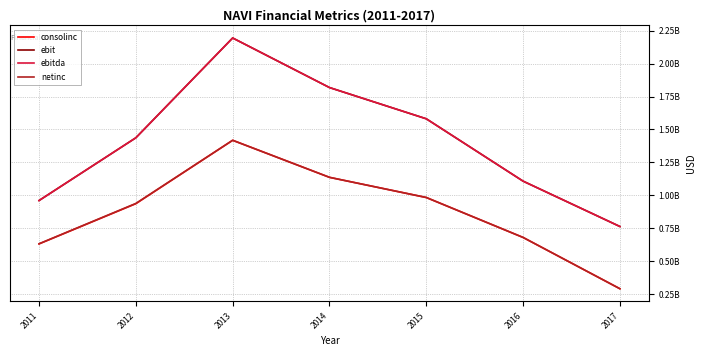

True or false: consolinc has a value of 363172955 at 2015.

False